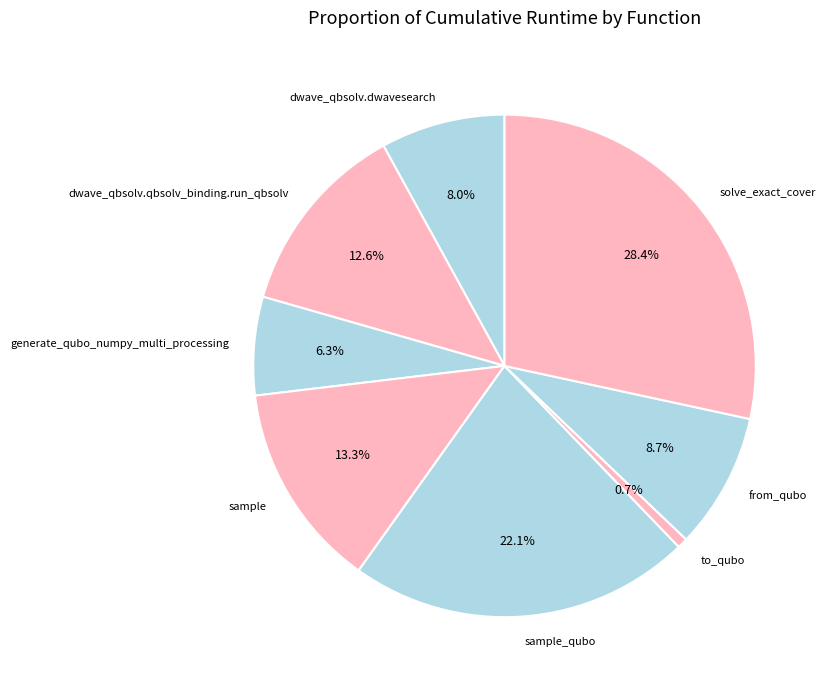

What percentage is the dwave_qbsolv.dwavesearch slice, to the nearest percent?

8%